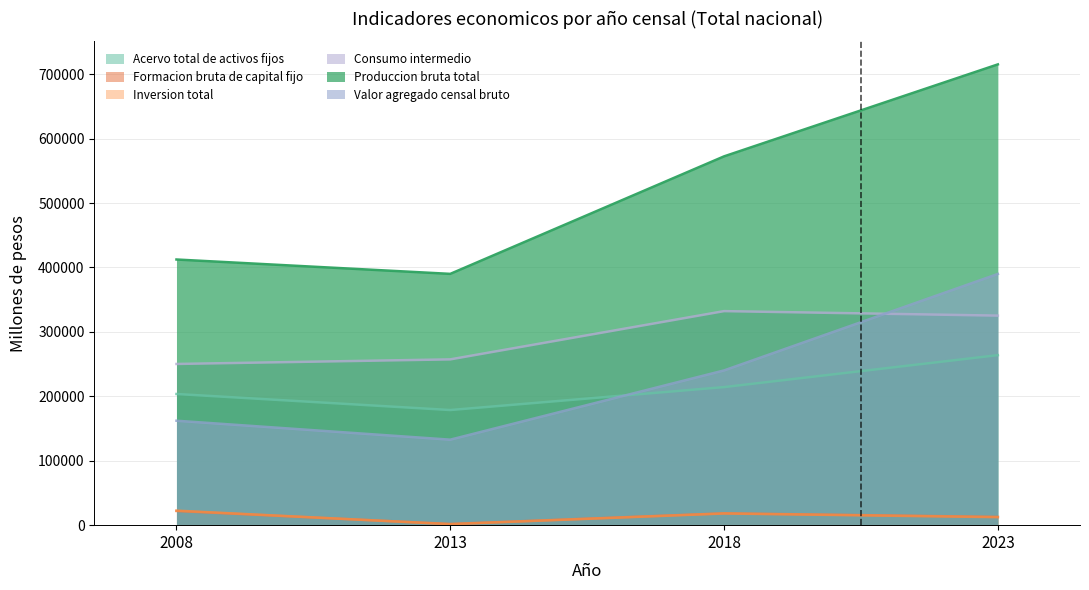

How many lines are shown in the chart?

6